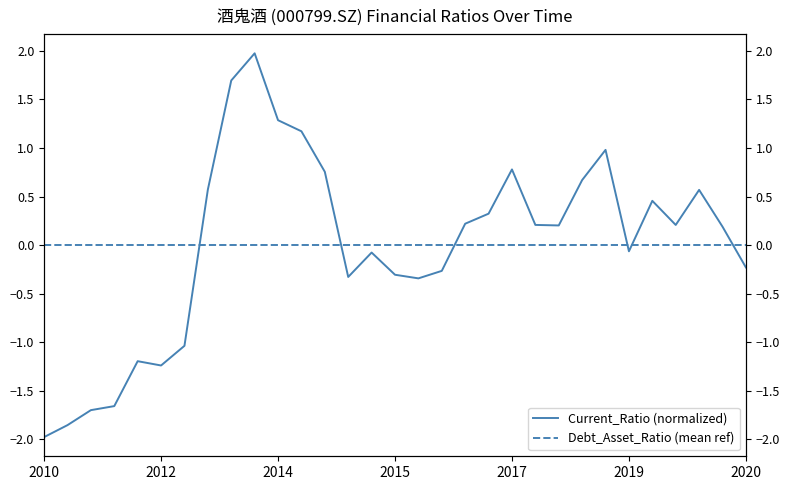

Does the chart have visible grid lines?

No